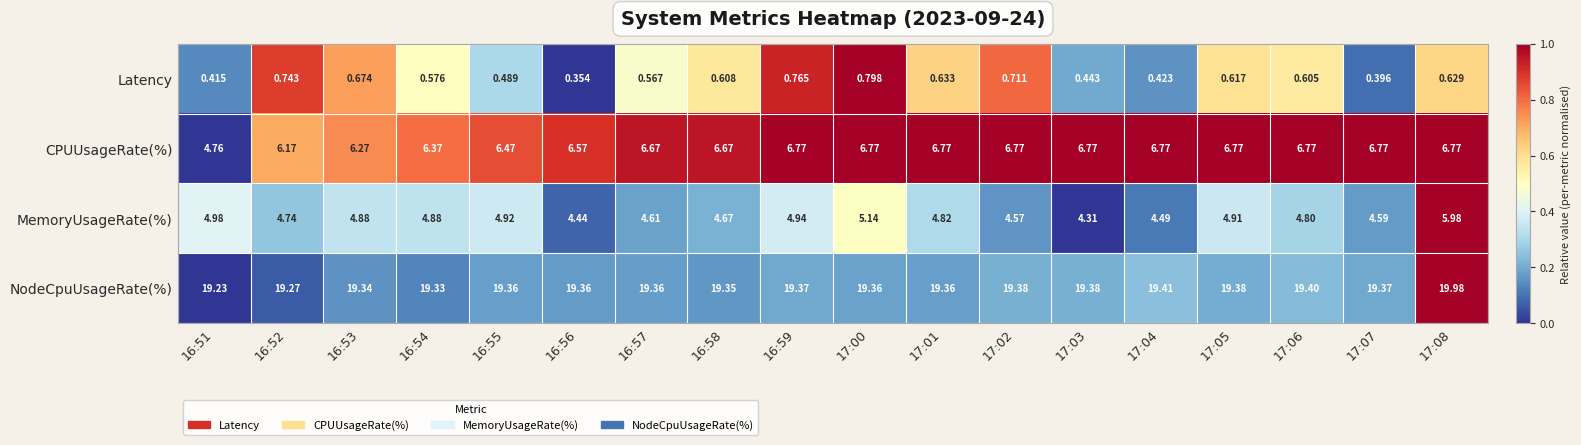

Which series has the widest spread of values?

CPUUsageRate(%)